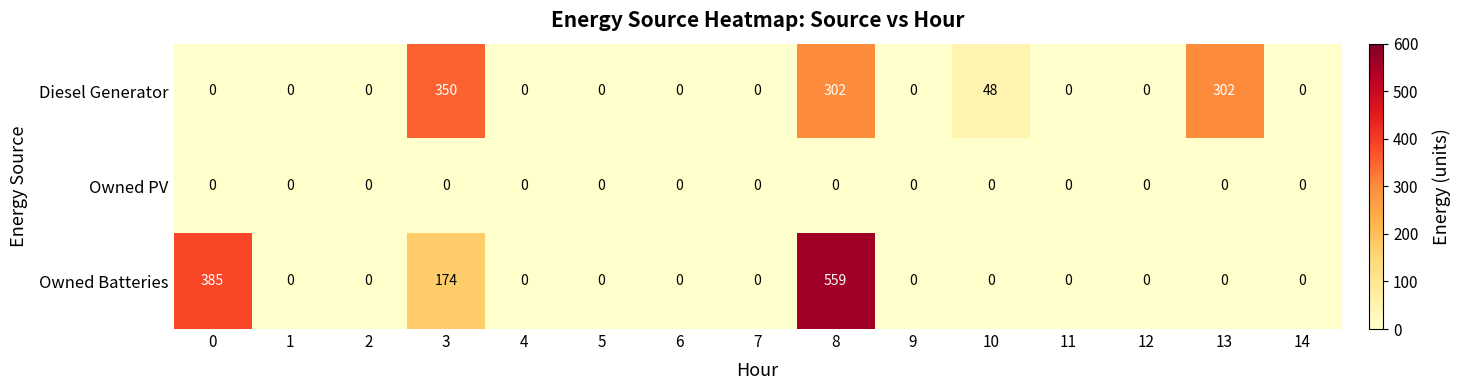

Which series has the largest total across all categories?

Owned Batteries